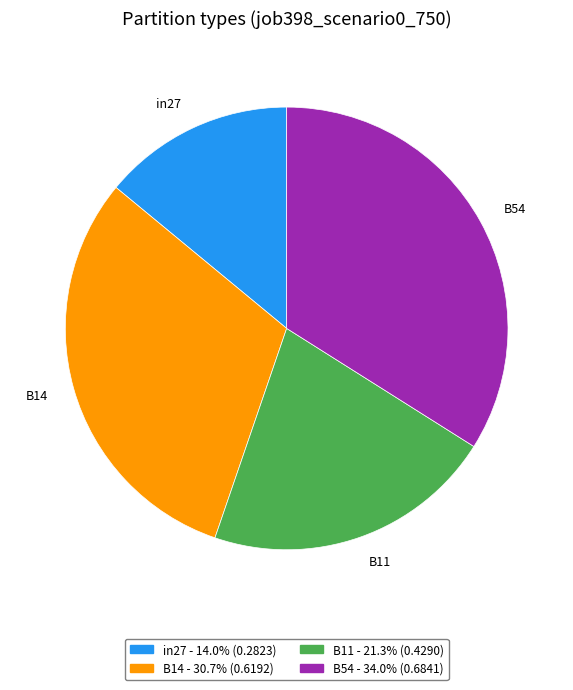

How many segments does this pie chart have?

4